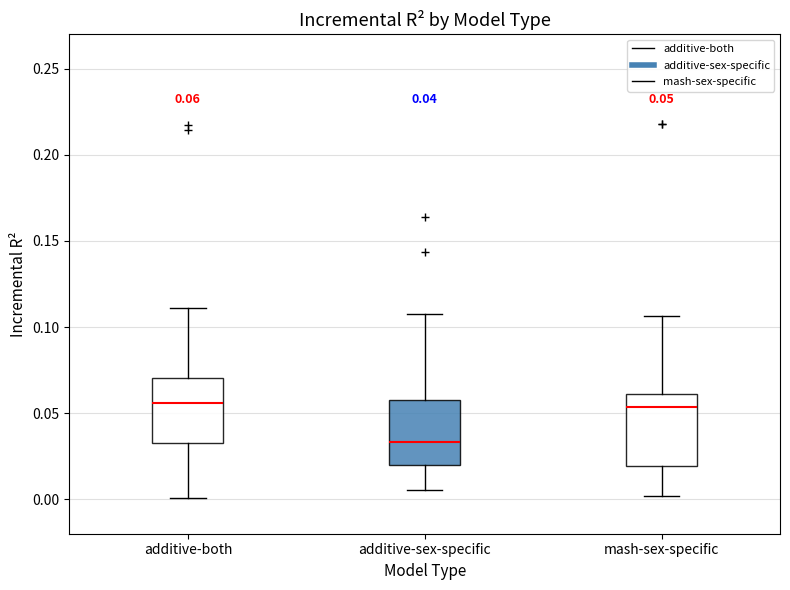

Which box has the lowest median line?

additive-sex-specific